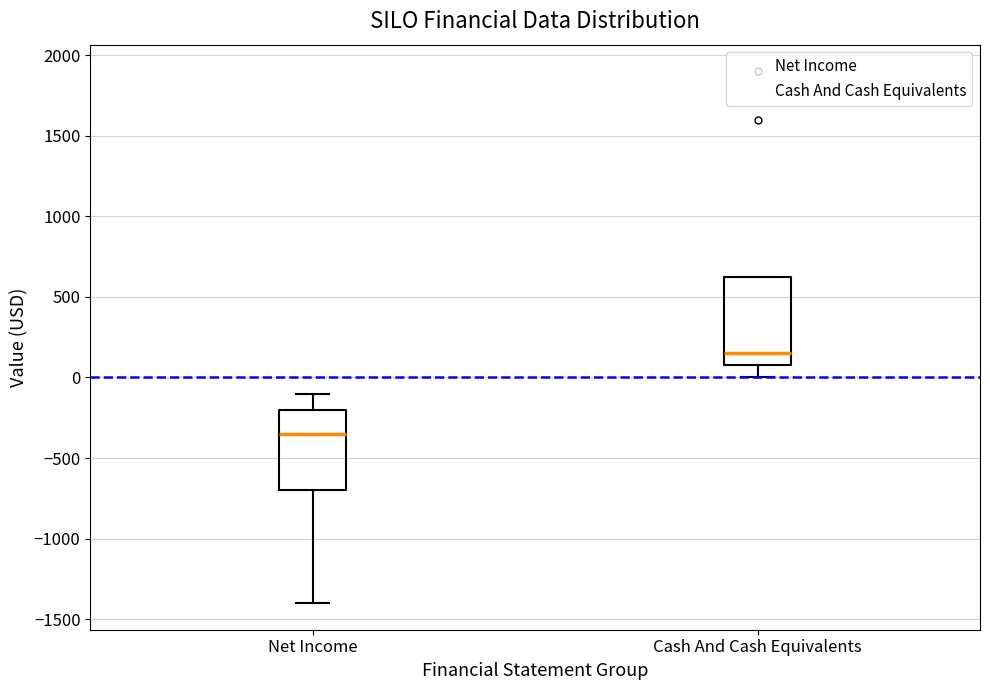

Comparing the boxes themselves (not the whiskers), which one is the tallest?

Cash And Cash Equivalents